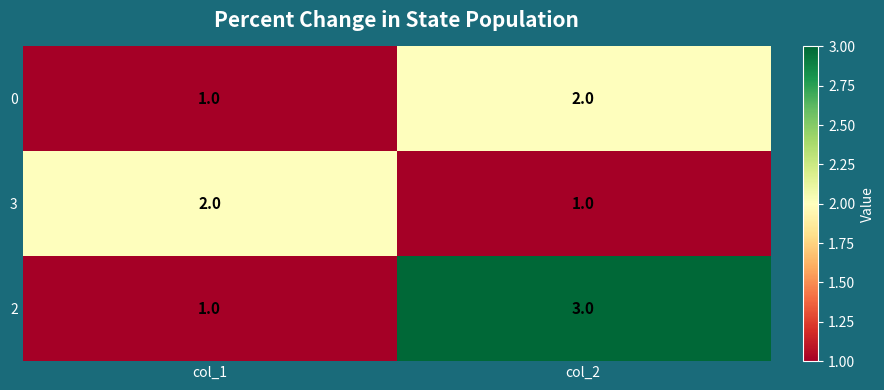

Reading left to right, extract all data points from this chart.

0: 1	2
3: 2	1
2: 1	3